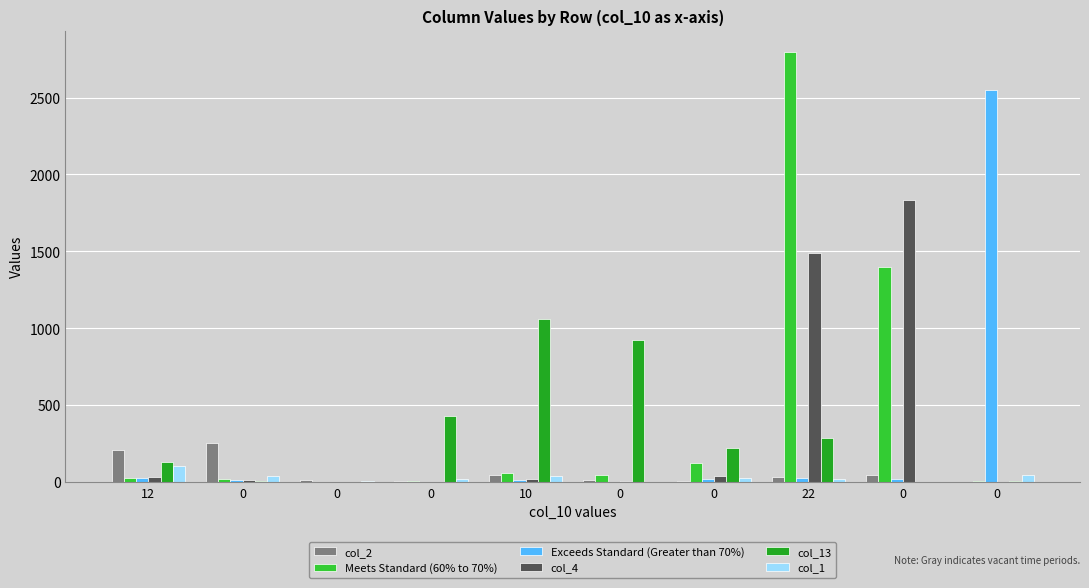

Which category has the highest value across all series?

22